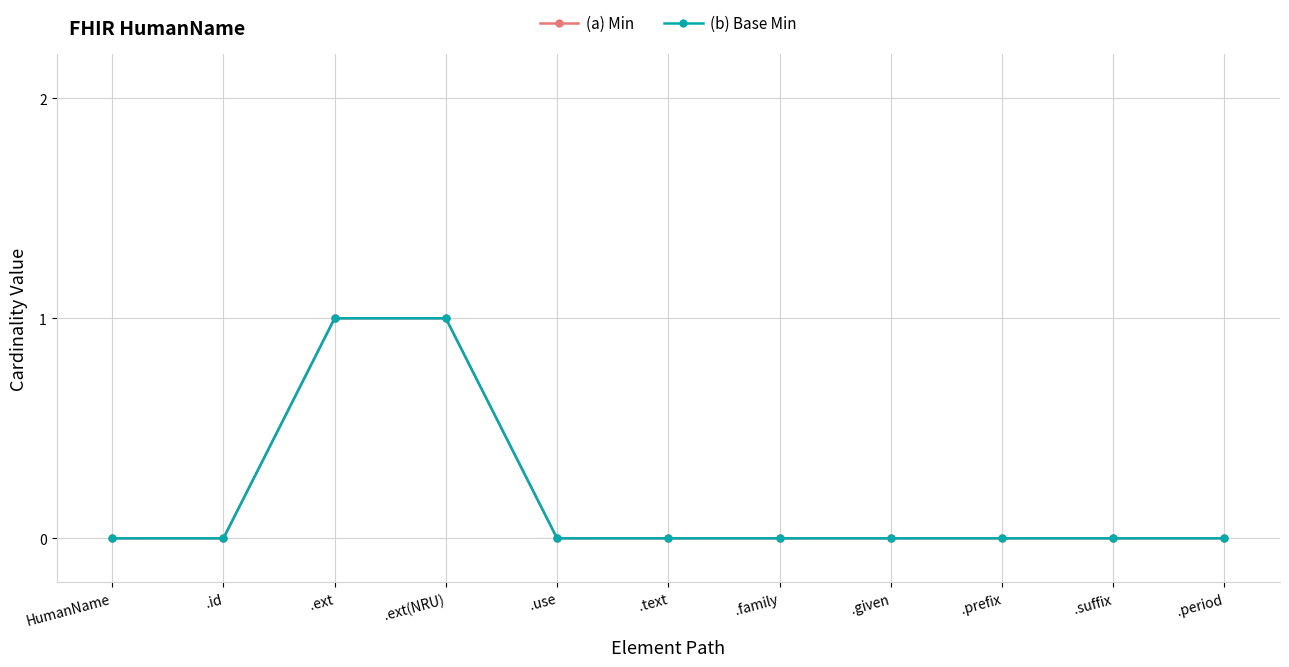

Which series has the largest range (max minus min)?

(a) Min